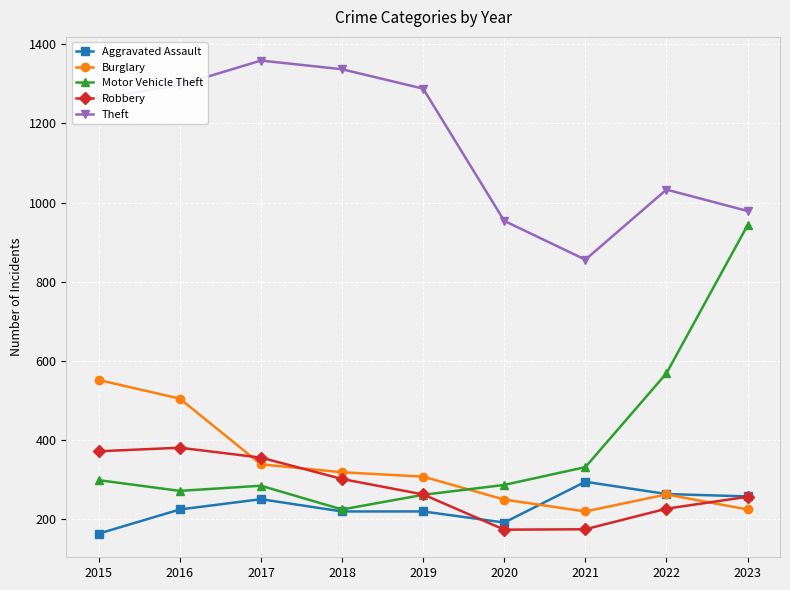

True or false: Theft has more than 0 interior local peaks.

True